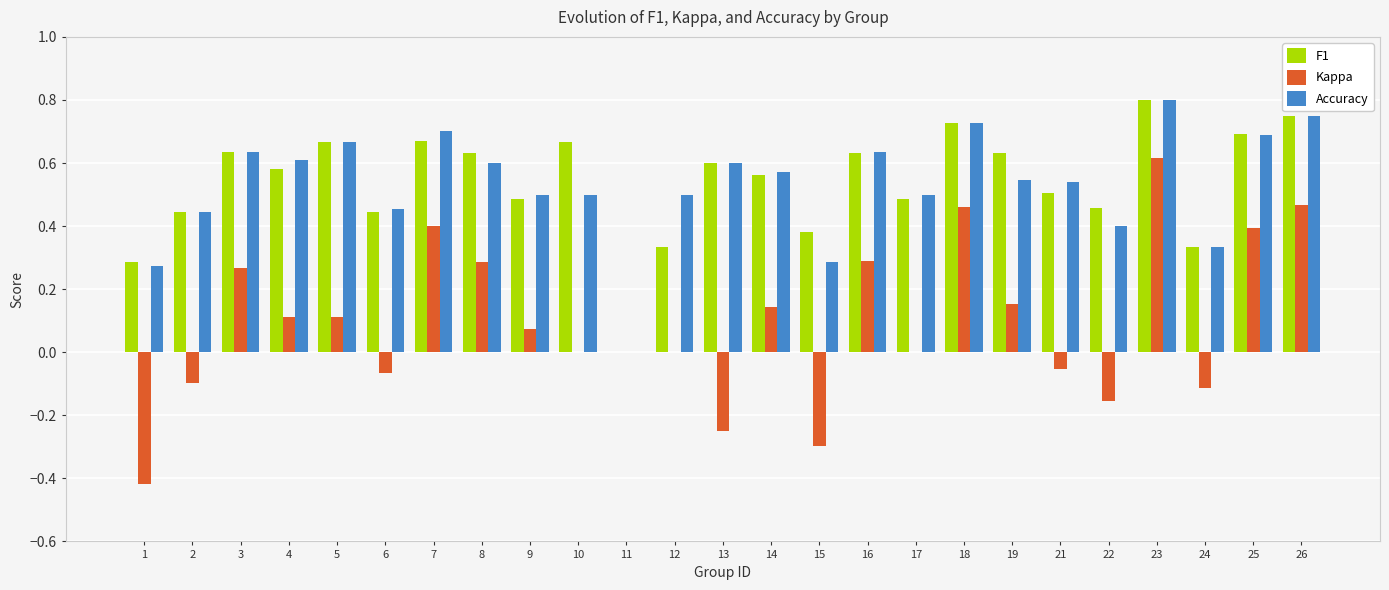

The value of Kappa at 3 is 0.4. True or false?

False